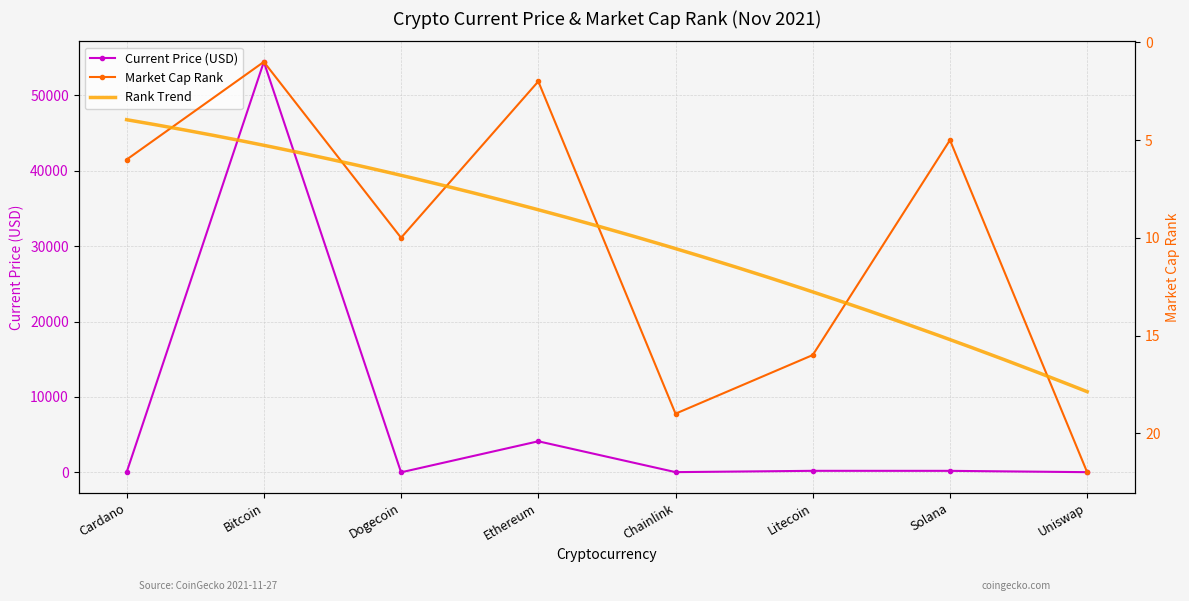

Which series ends up on top after the final intersection of market_cap_rank and current_price?

market_cap_rank